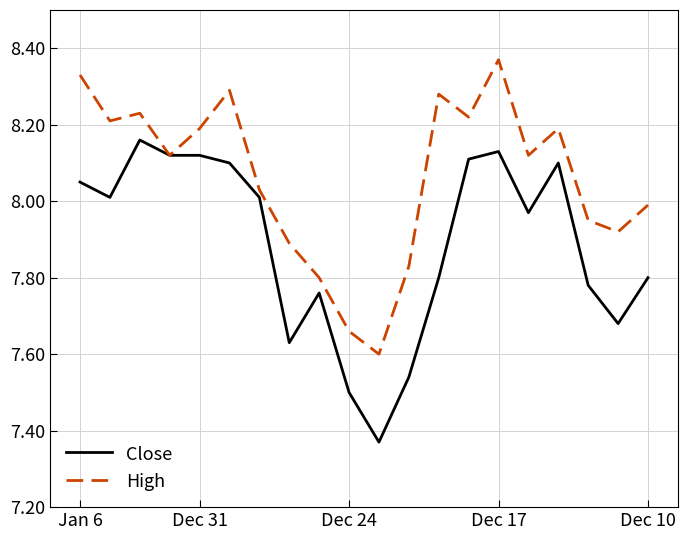

Rank the series by their average value, from lowest to highest.

Close, High